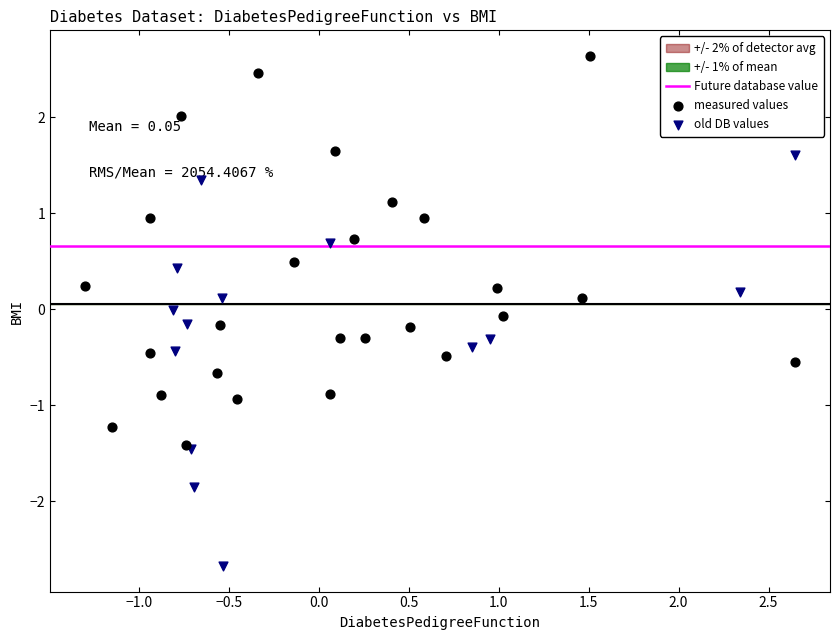

Which series reaches the maximum Y coordinate?

measured values